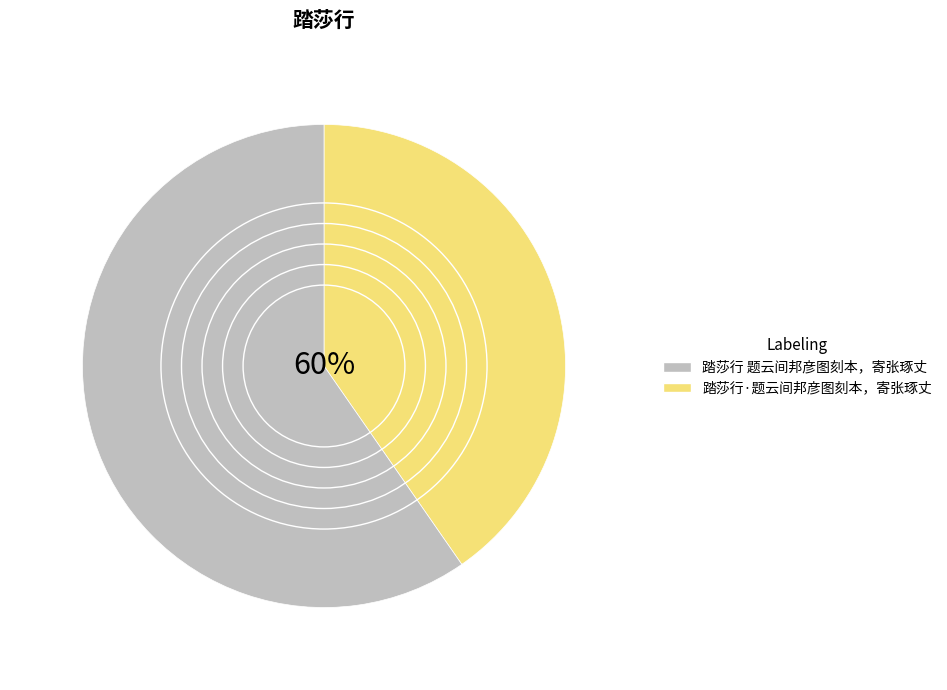

Is there a majority slice in this chart?

Yes